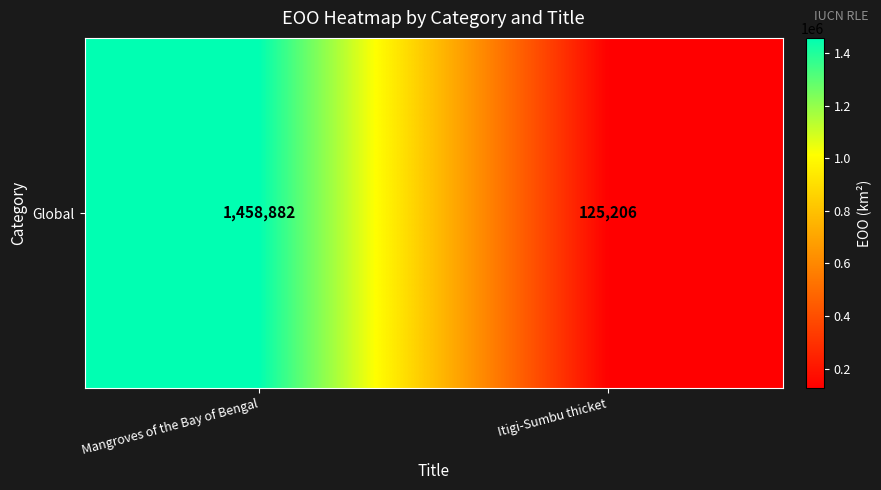

What is the difference between the maximum and minimum values?

1333676